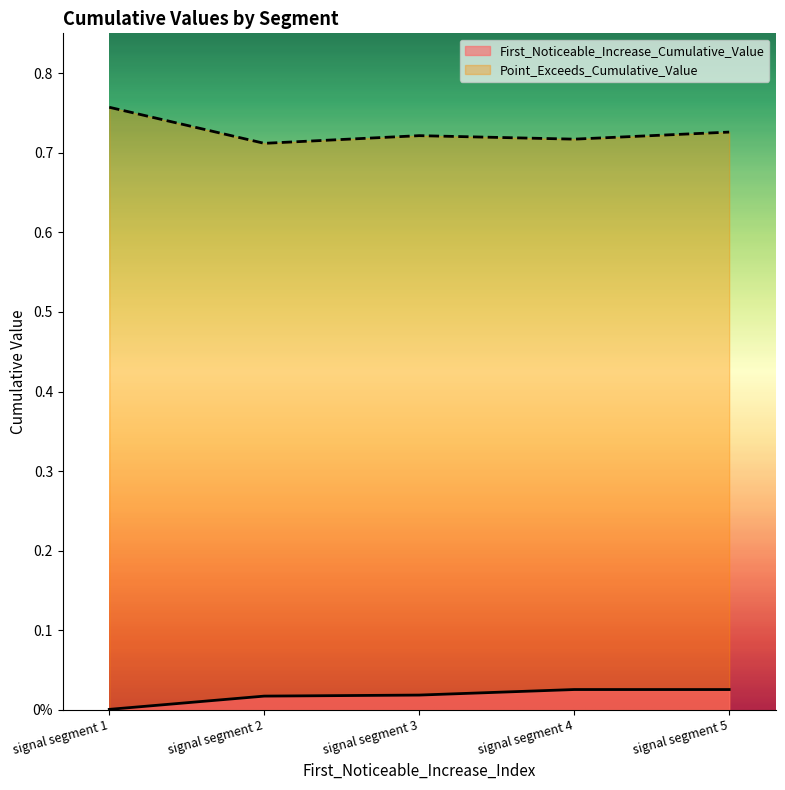

Does the chart display data point markers on the line(s)?

No